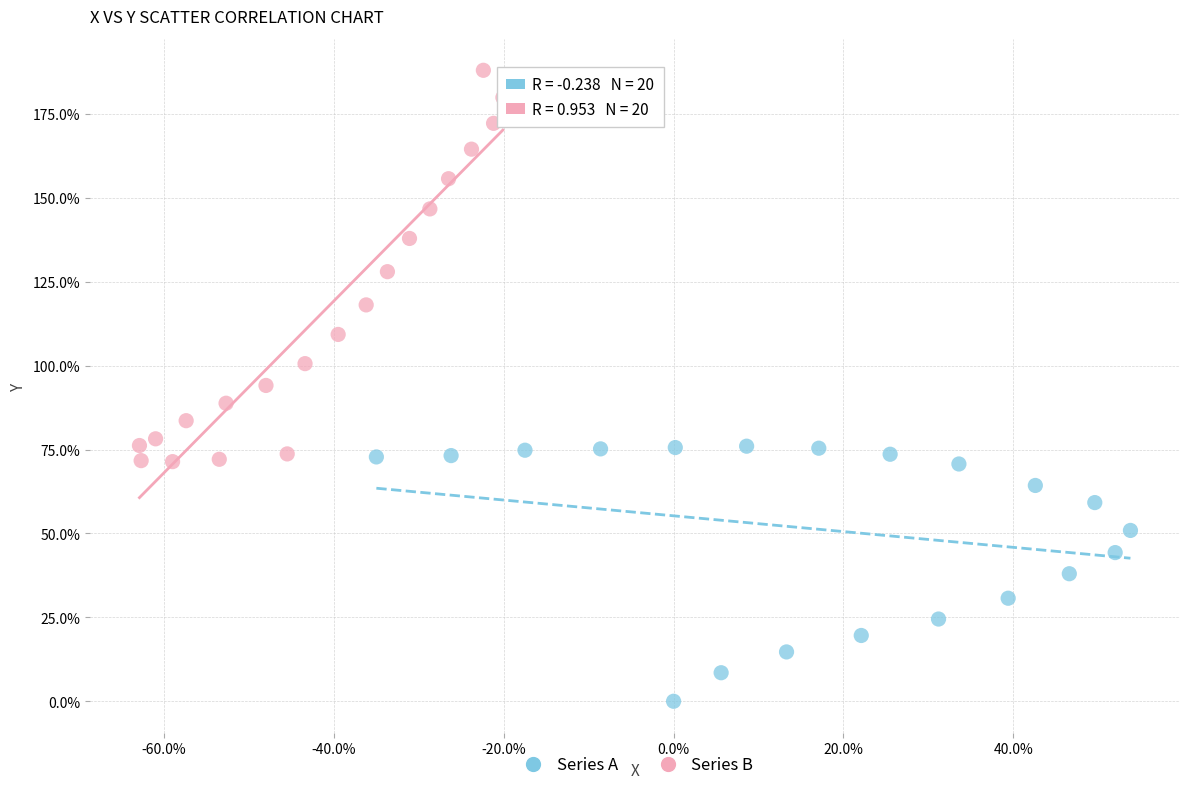

Which series contains the highest Y value?

Series B